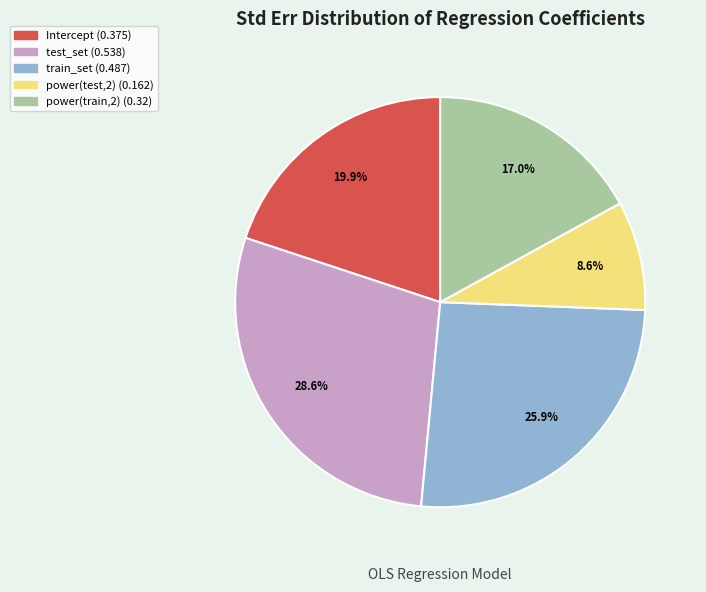

Is there a majority slice in this chart?

No